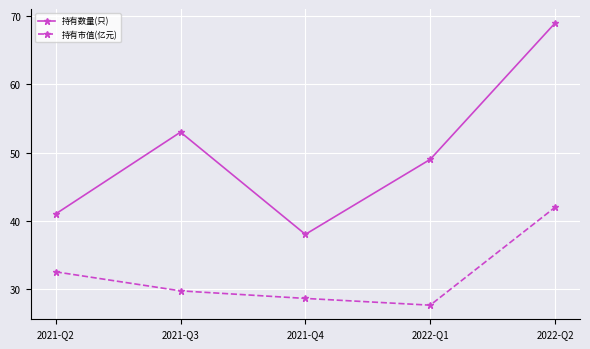

What are all the series names shown in the legend?

持有数量(只), 持有市值(亿元)